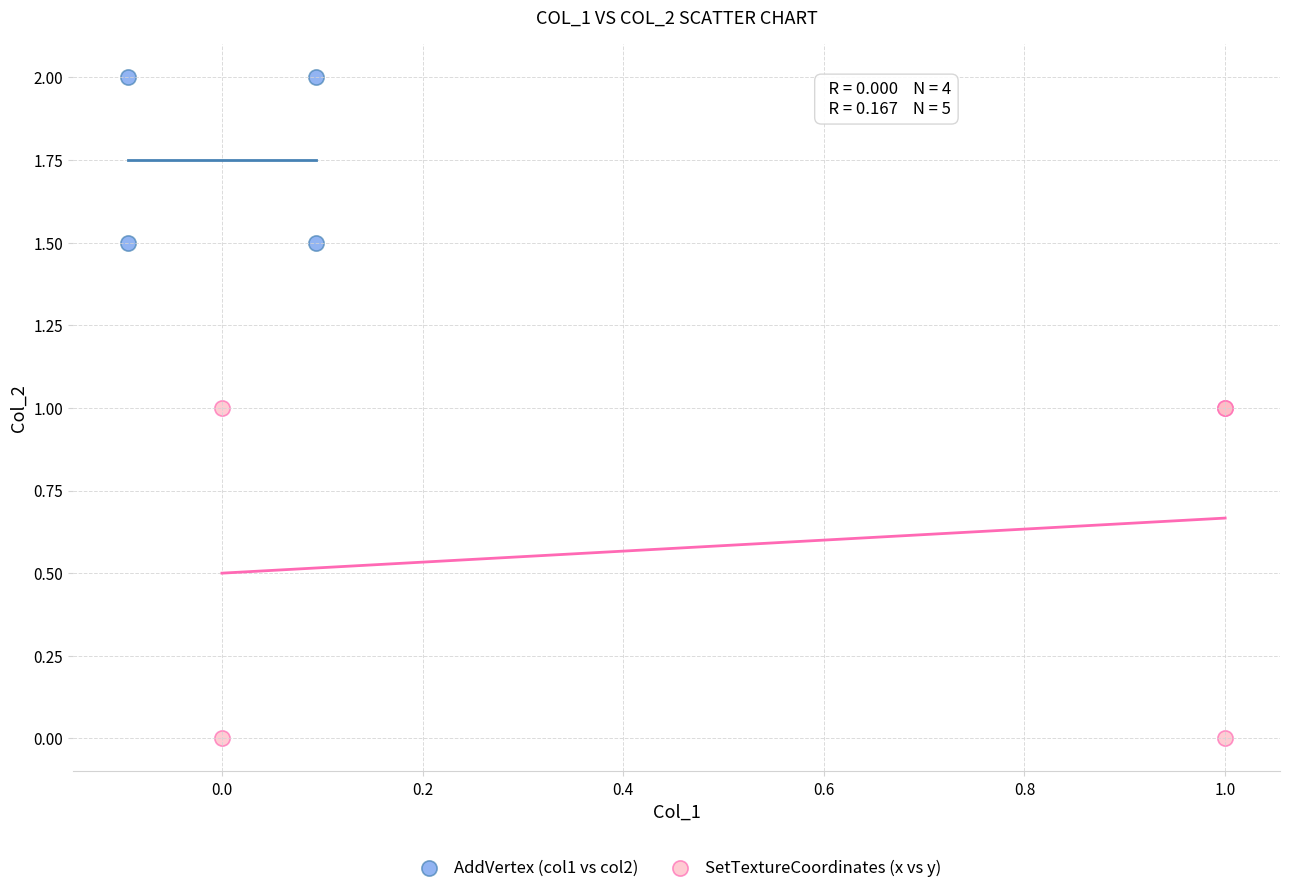

Which series contains the highest Y value?

AddVertex (col1 vs col2)